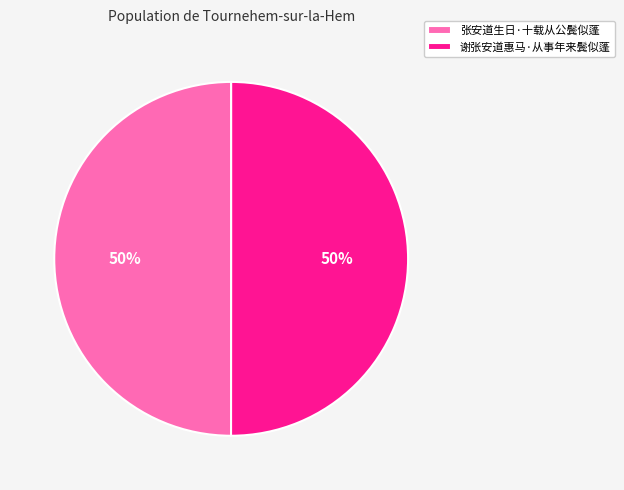

How many segments does this pie chart have?

2